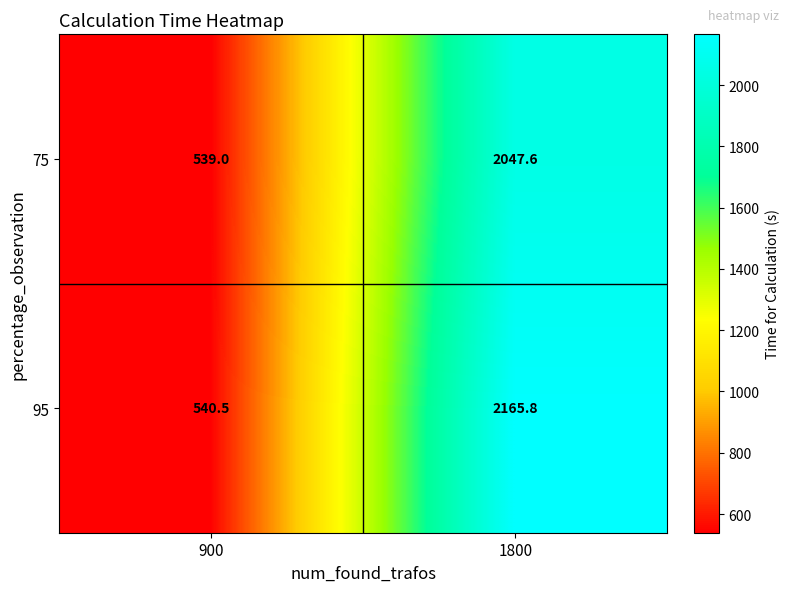

At which label does 95 first exceed 2165?

1800